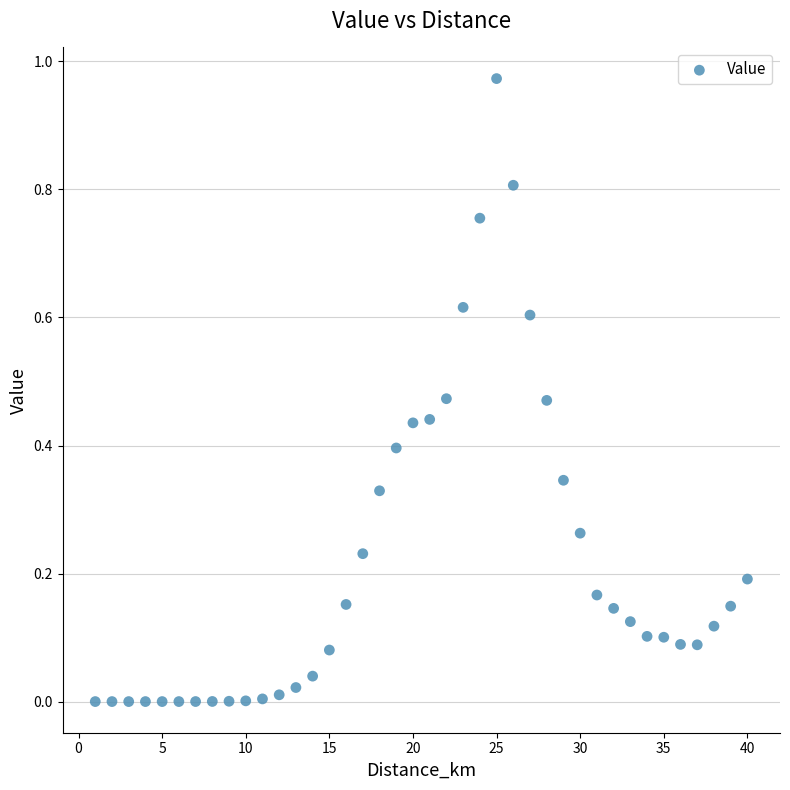

What is the range of X values (max minus min)?

39.0